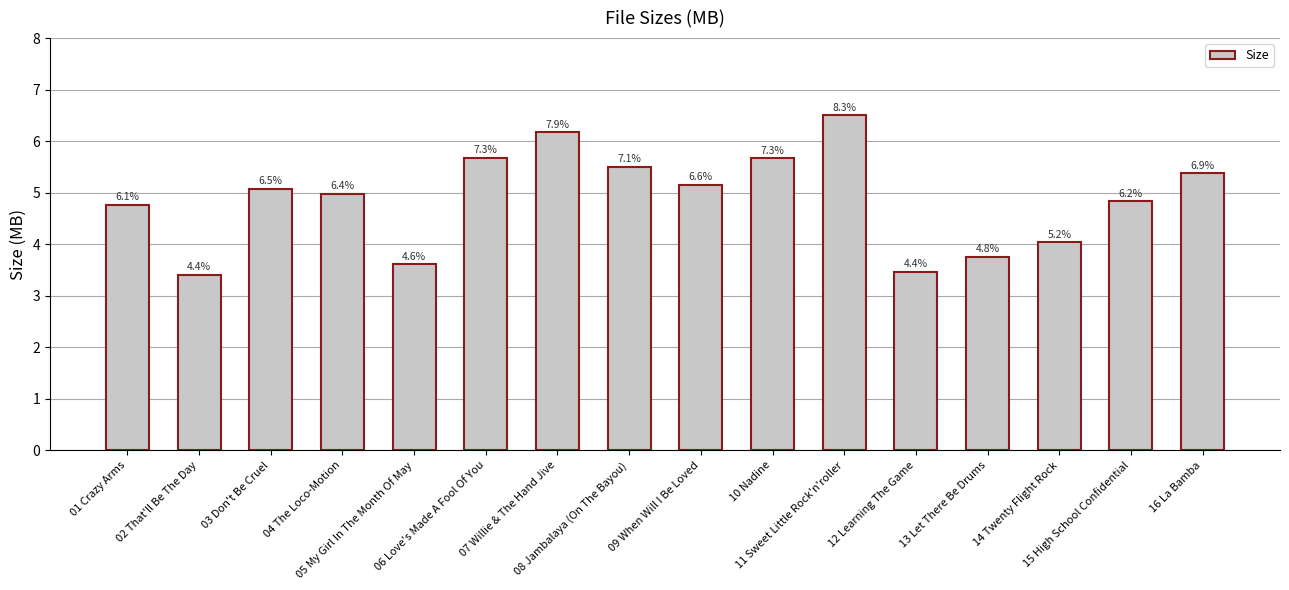

How many bars are there in total?

16